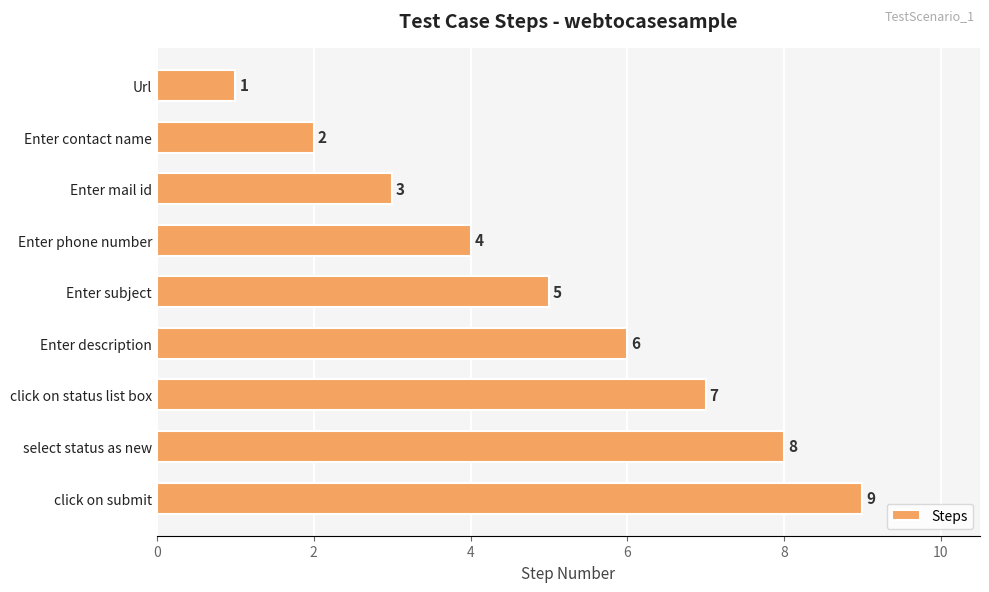

What value does the data have at Enter phone number?

4